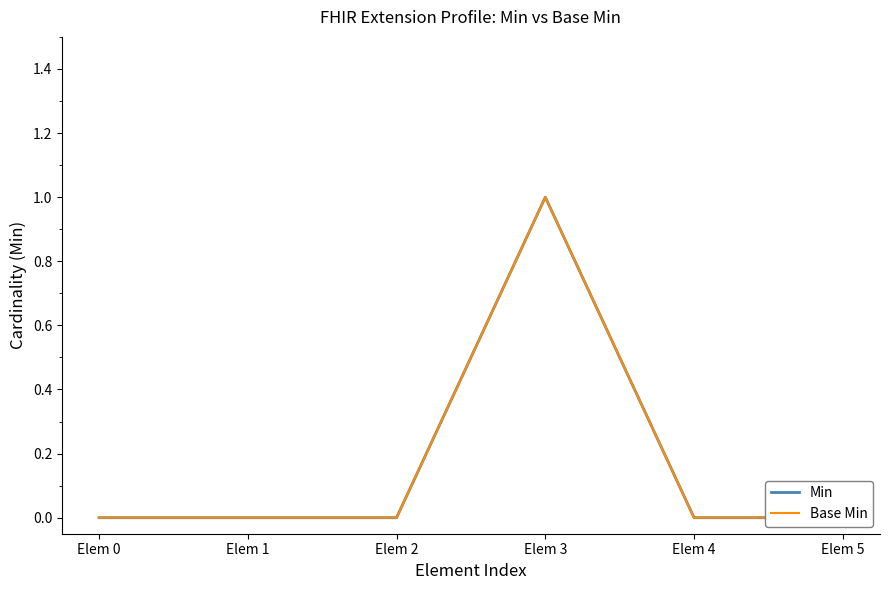

At Elem 4, list the series in order from largest to smallest.

Min, Base Min